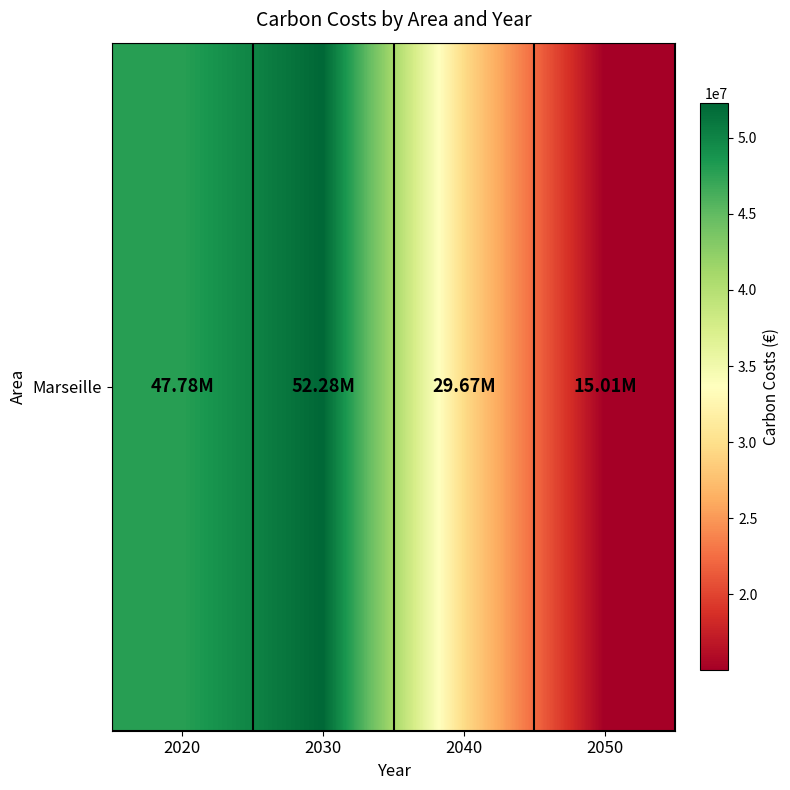

Which label corresponds to the smallest value in the chart?

2050